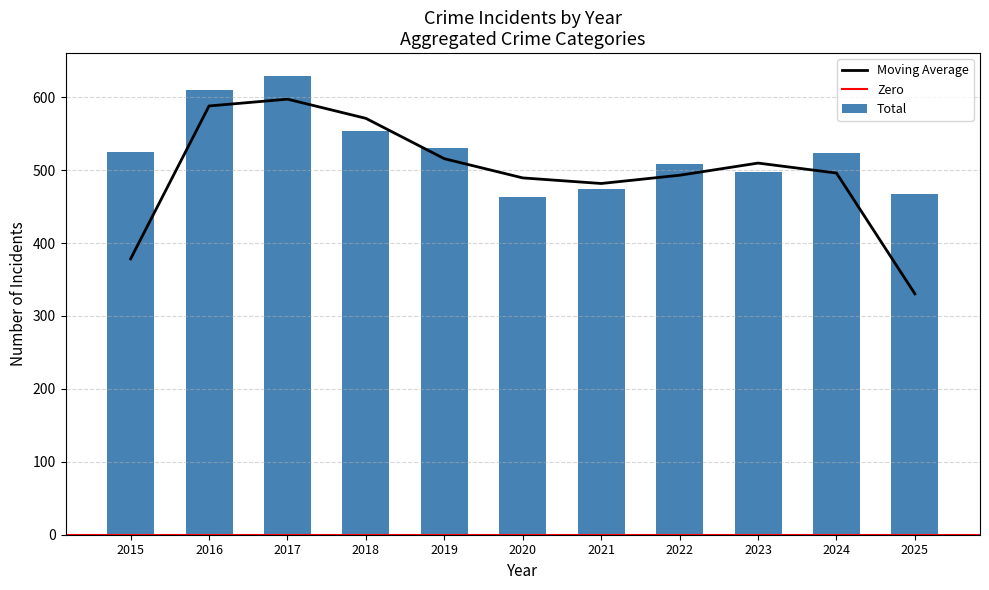

At which label is Moving Average closest to 463?

2021